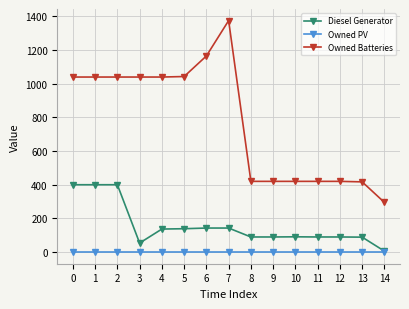

Between 4 and 10, which series saw the biggest shift?

Owned Batteries